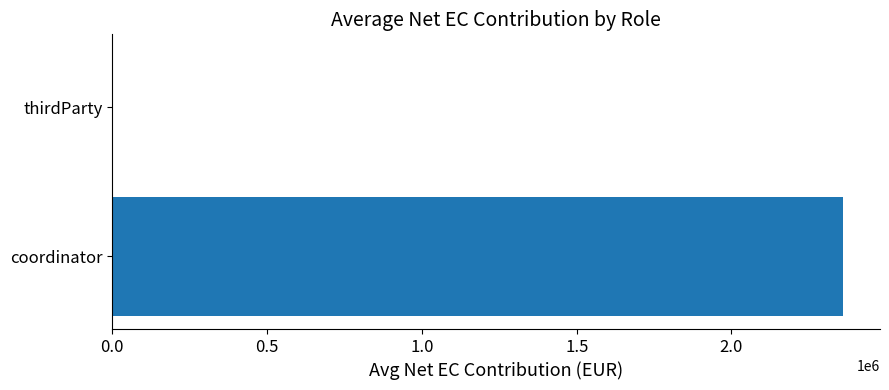

How many values exceed 2361618?

1